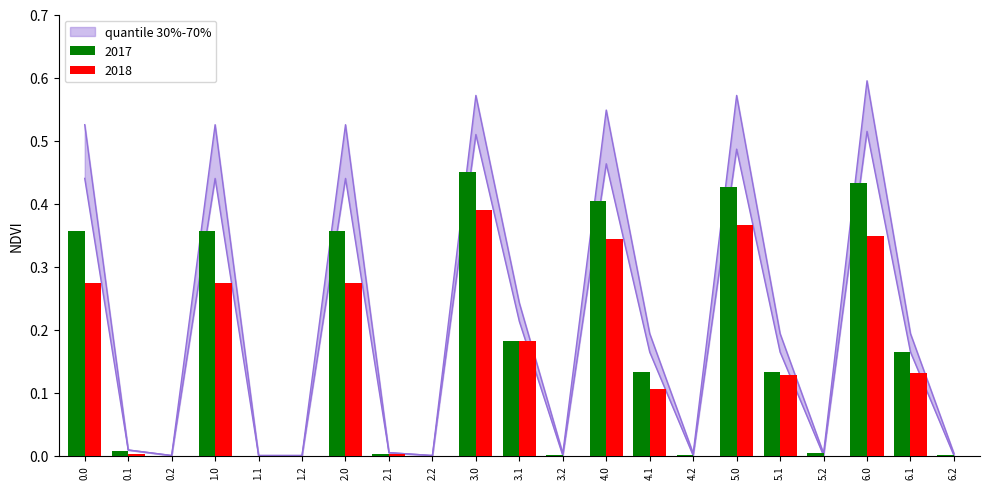

How many categories are shown in the chart?

21